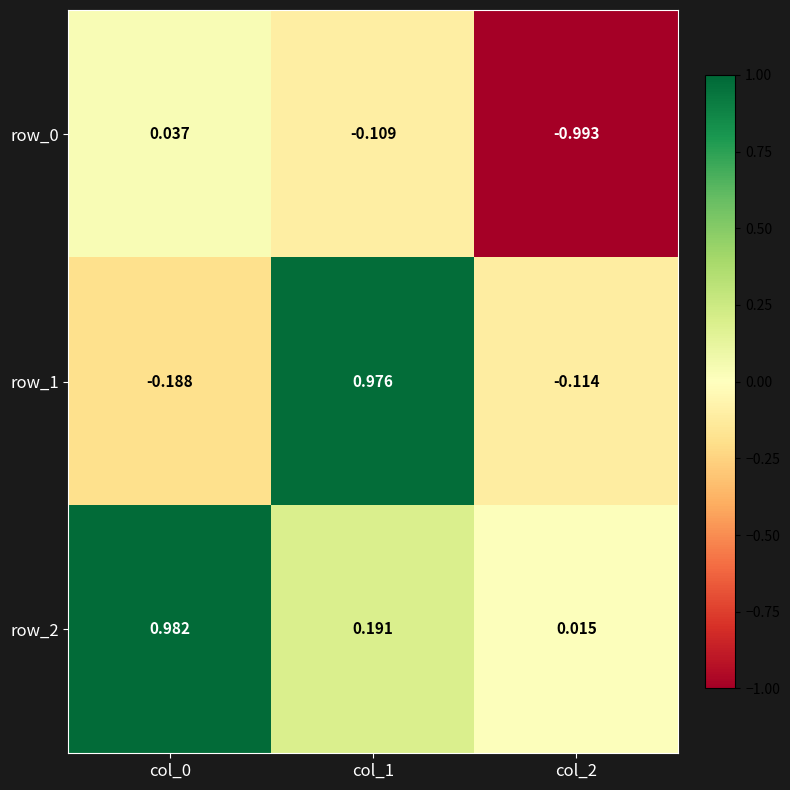

Is the value of row_2 at col_2 greater than the value of row_0 at col_2?

Yes